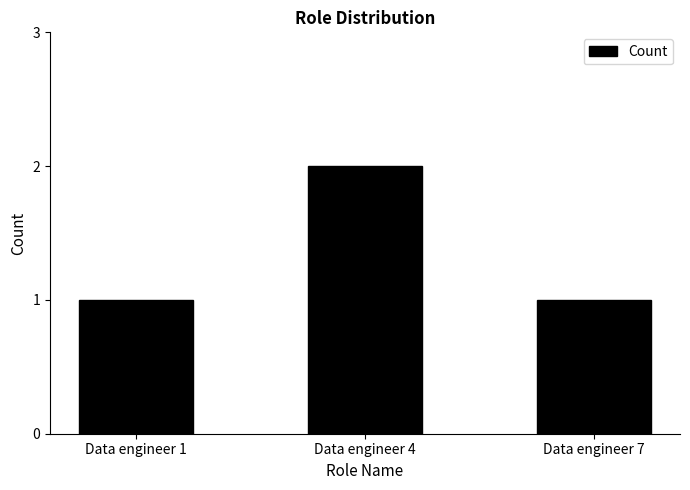

What value does the data have at Data engineer 1?

1